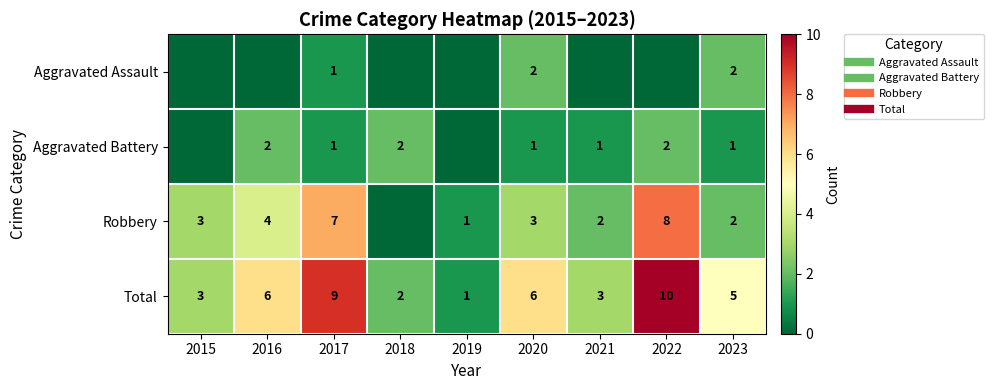

How many data points in Aggravated Assault are above 0?

3